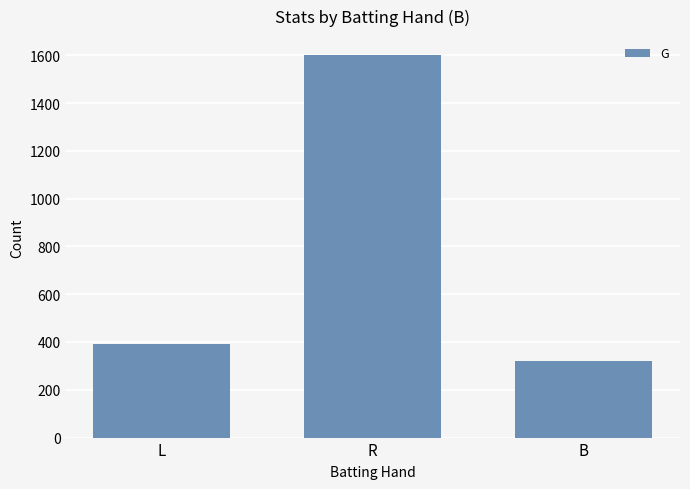

What is the sum of all values?

2312